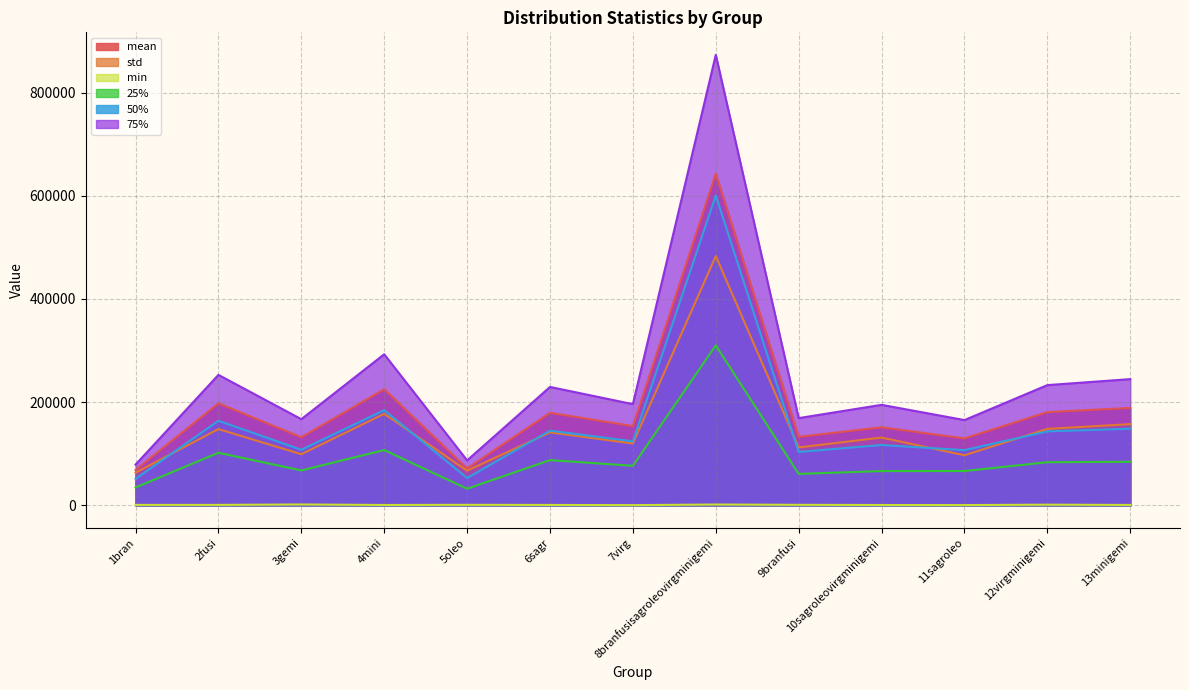

Where does the 50% series first go above 124179?

2fusi